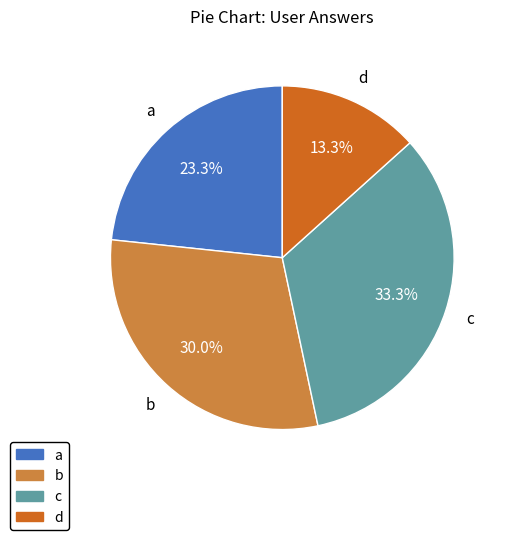

True or false: c accounts for 43% of the total.

False